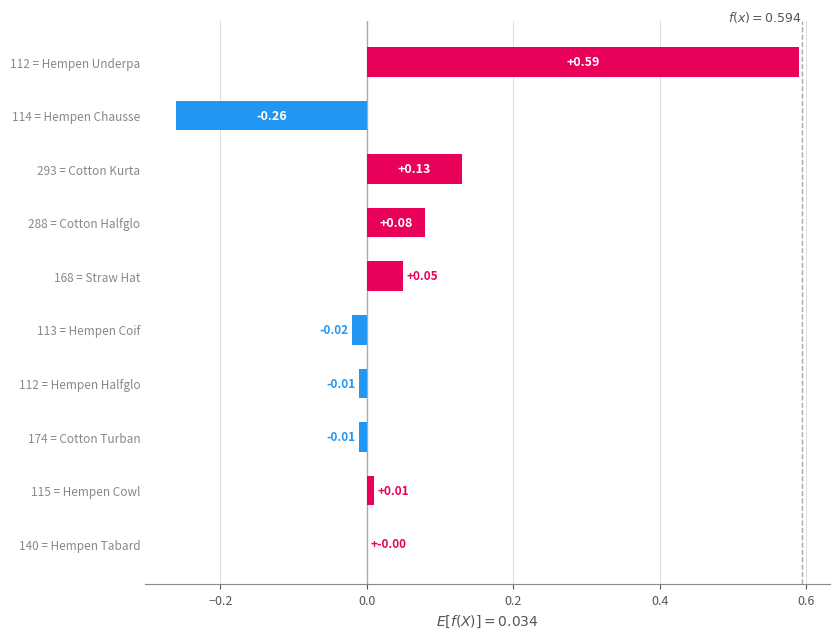

Between 293 = Cotton Kurta and 113 = Hempen Coif, which is larger?

293 = Cotton Kurta